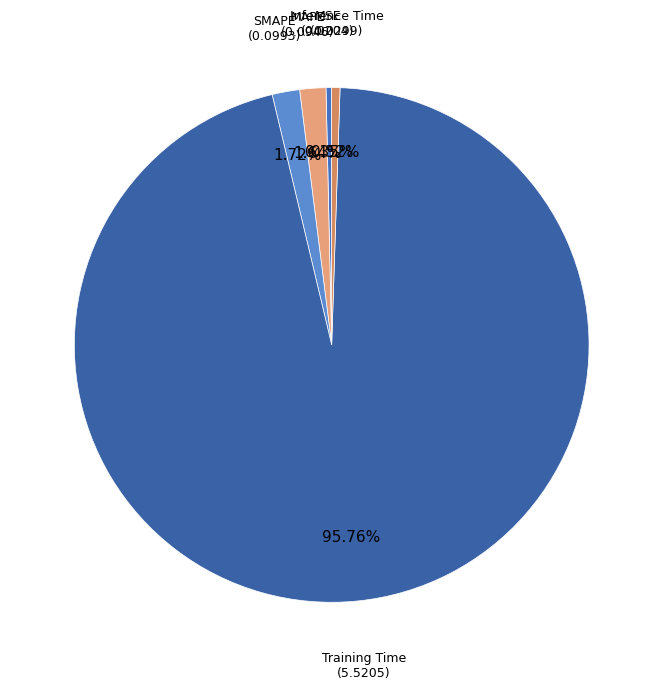

Count the number of slices in the pie.

5